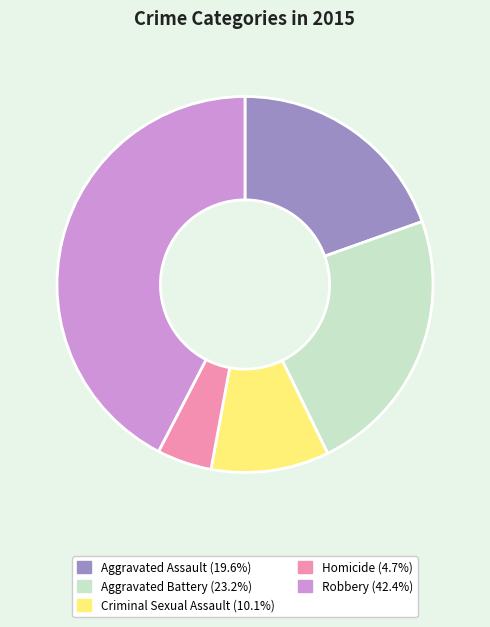

The Robbery slice represents 42% of the pie. True or false?

True